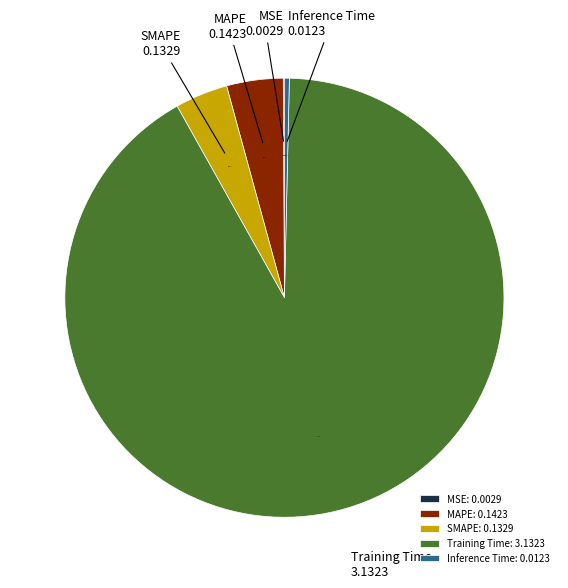

Do Inference Time and MAPE together represent more than half of the pie?

No